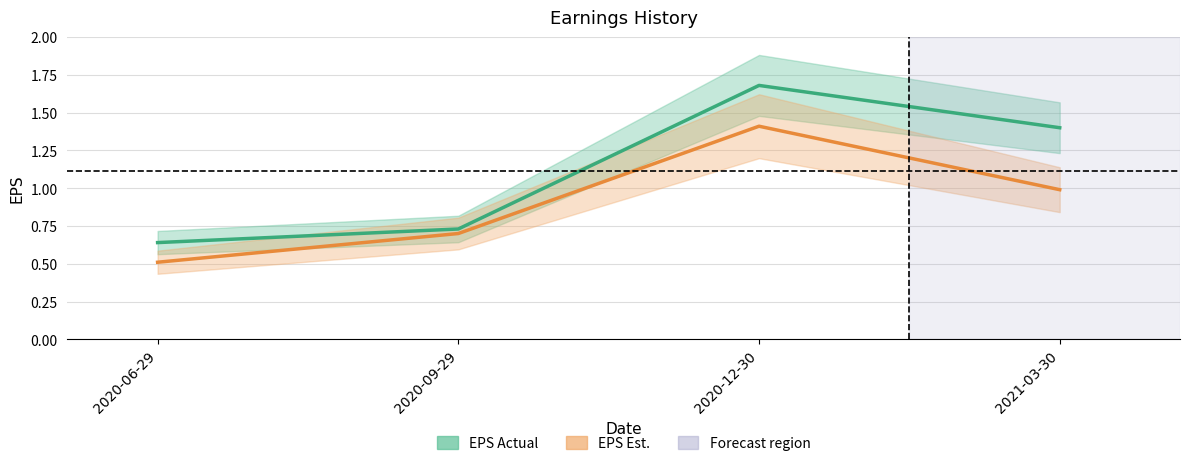

How many lines are shown in the chart?

2